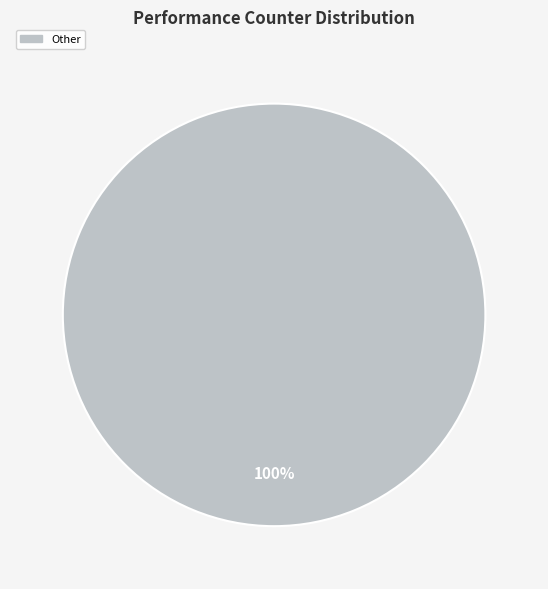

Is there a majority slice in this chart?

Yes